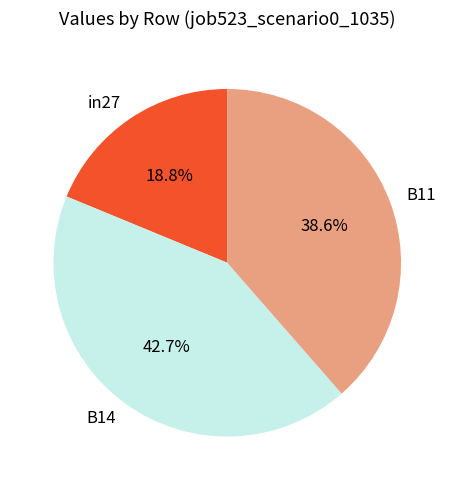

Is it true that B14 is 37% of the pie?

False